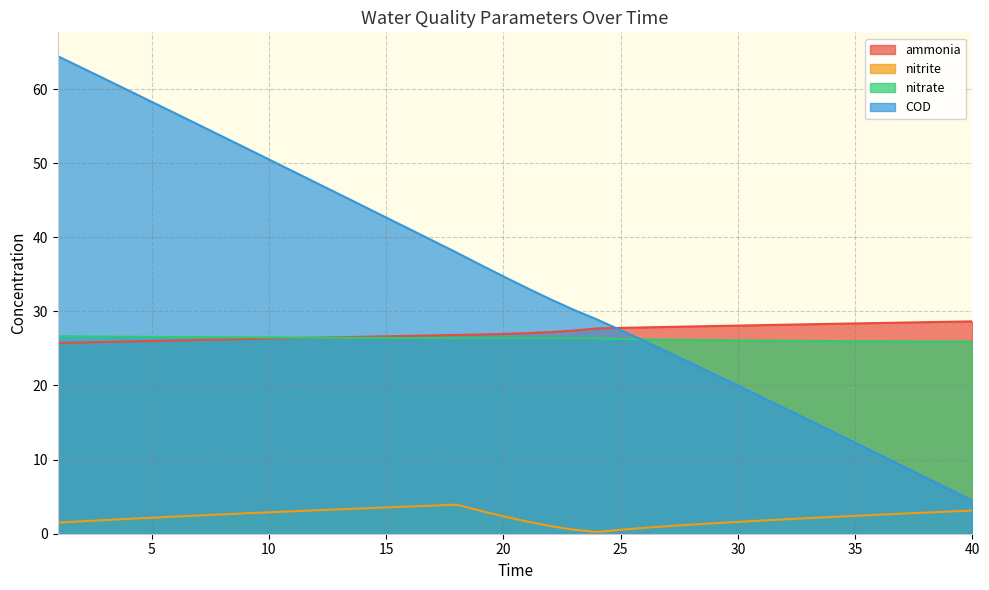

True or false: COD has more than 1 points higher than both neighbors.

False